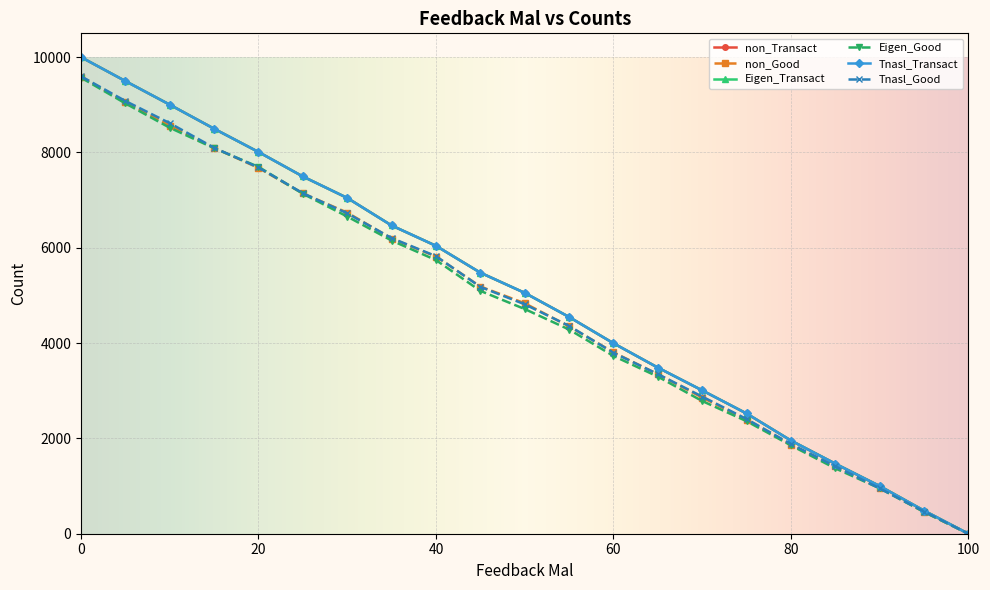

True or false: non_Transact and Tnasl_Transact intersect in this chart.

False